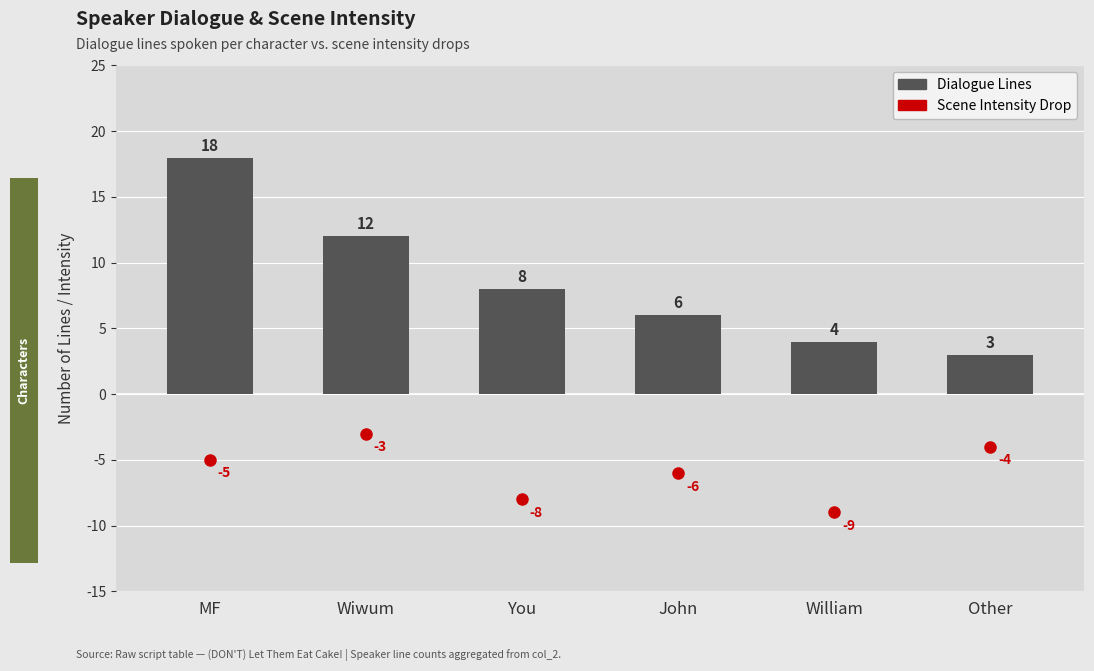

What is the maximum value shown in the chart?

18